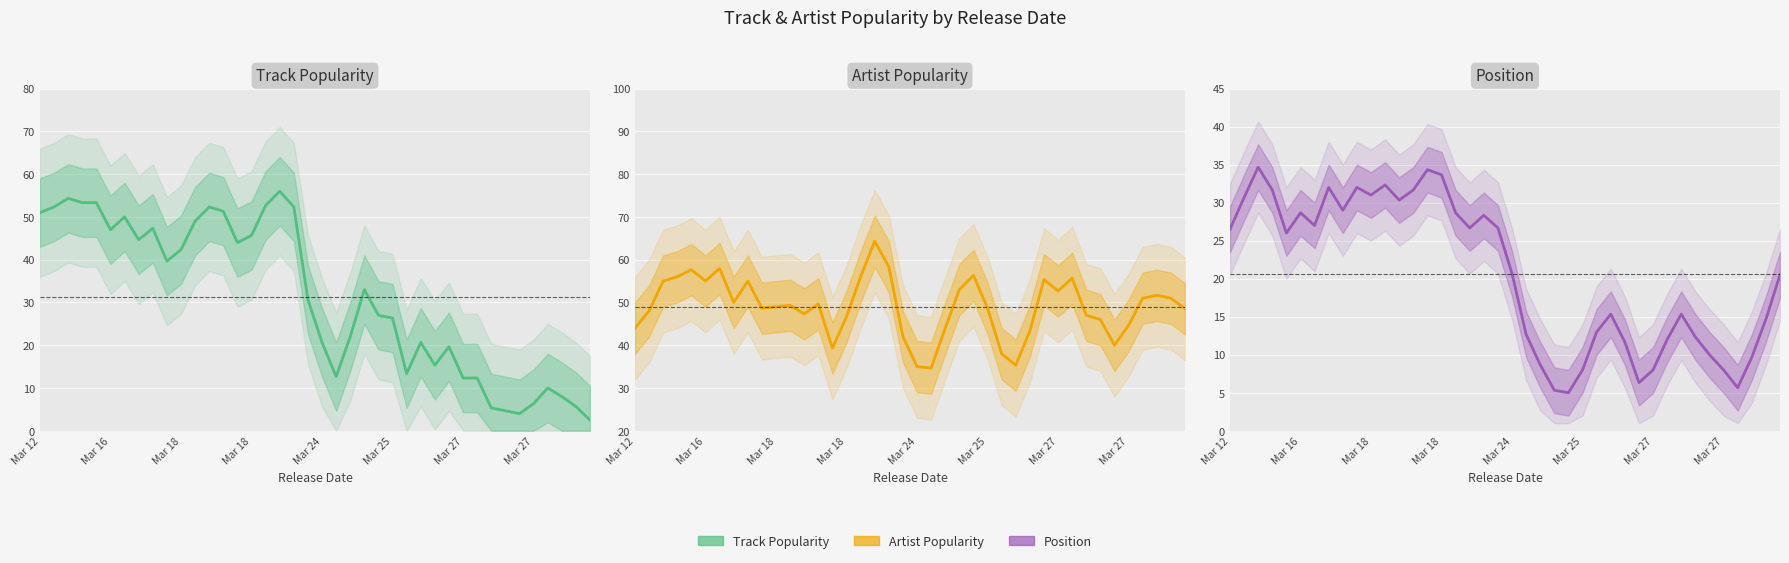

Which series has the largest total across all categories?

Artist Popularity